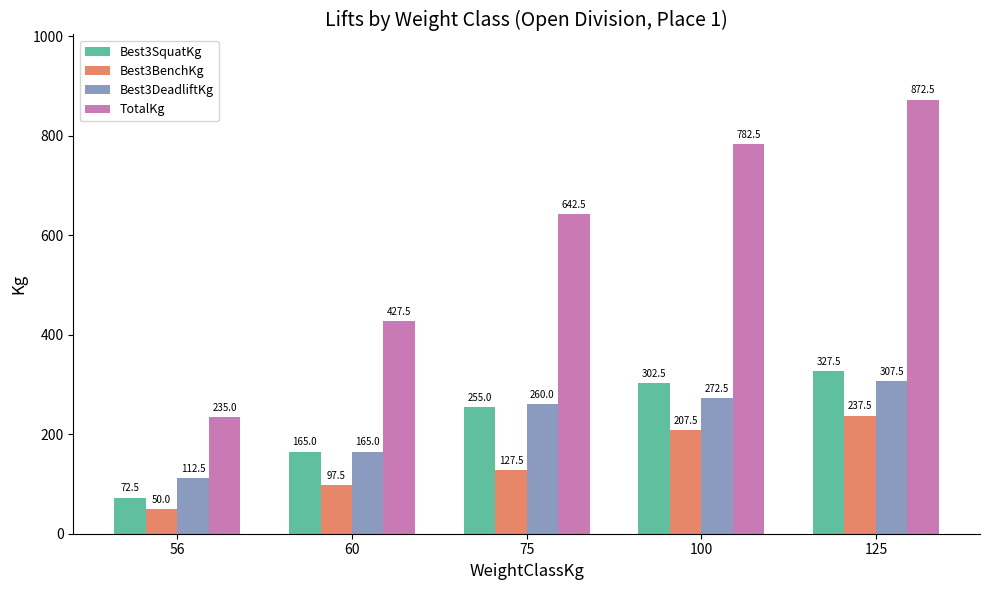

Which series changed the most between 75 and 125?

TotalKg